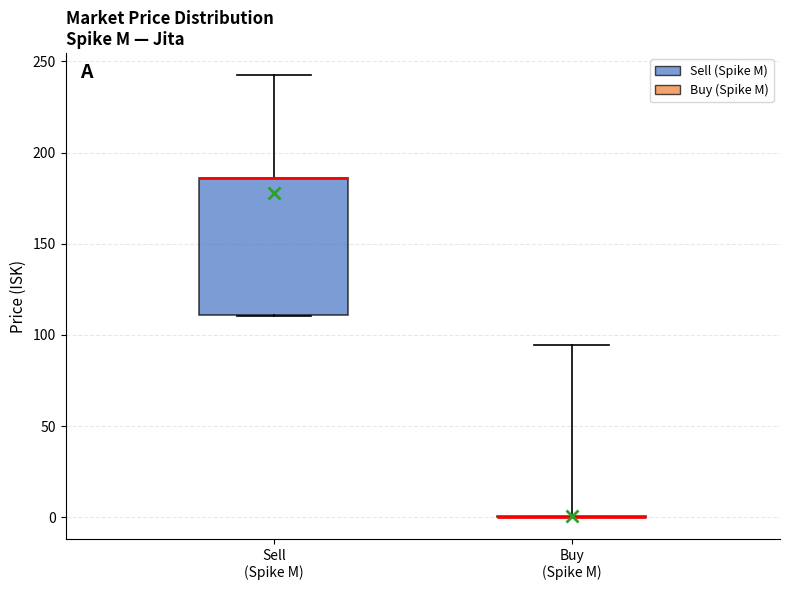

Where is the upper edge of the box for Sell (Spike M) on the y-axis? The values are not printed on the chart, so give them approximately, as read against the axis.

185